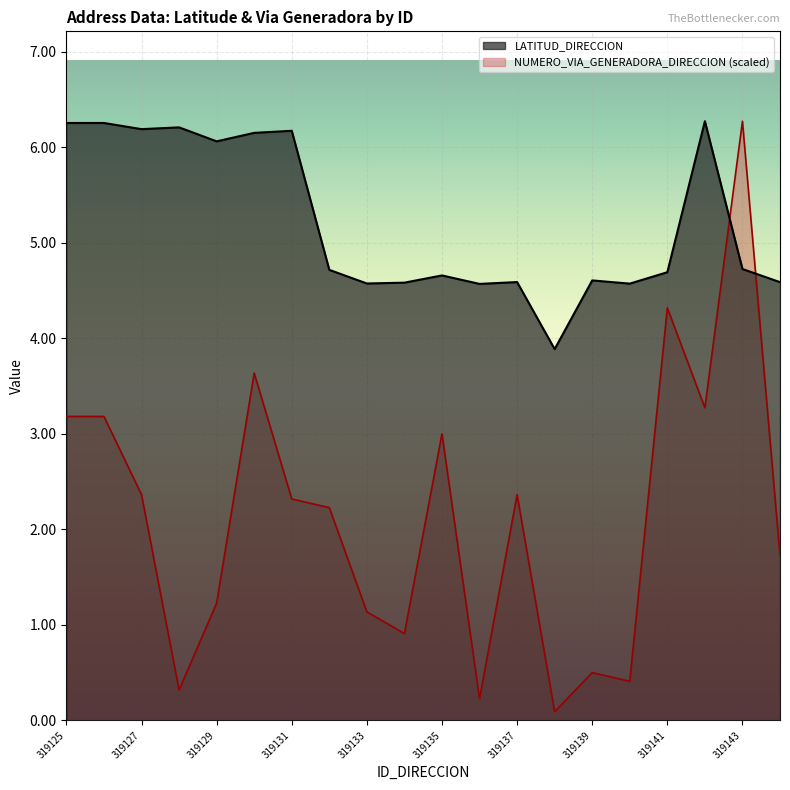

At 319140, list the series in order from smallest to largest.

NUMERO_VIA_GENERADORA_DIRECCION, LATITUD_DIRECCION